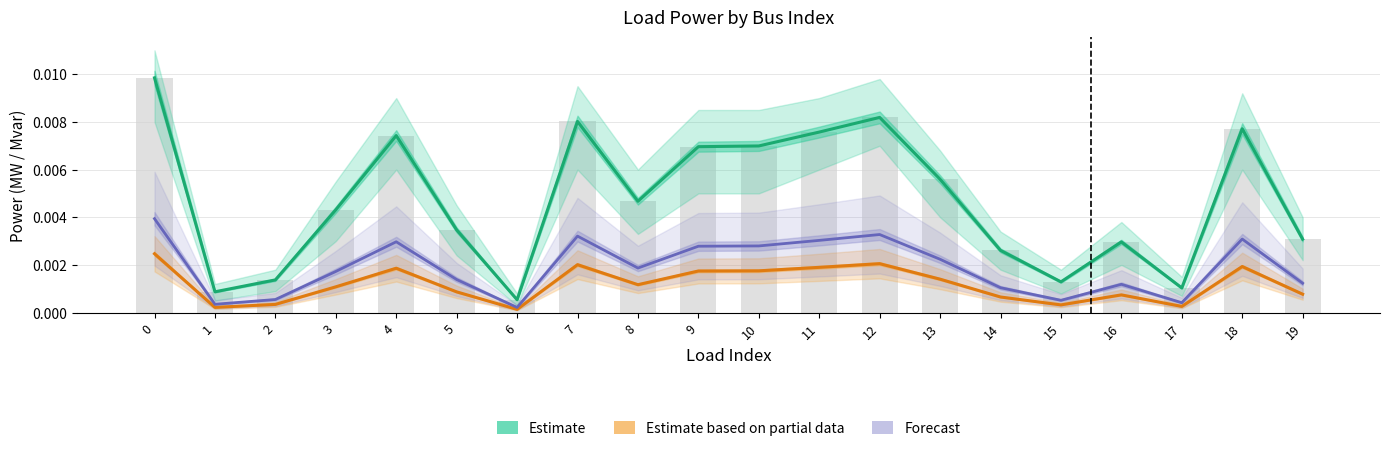

True or false: q_mvar (Partial) has a value of 0.0 at 19.

True